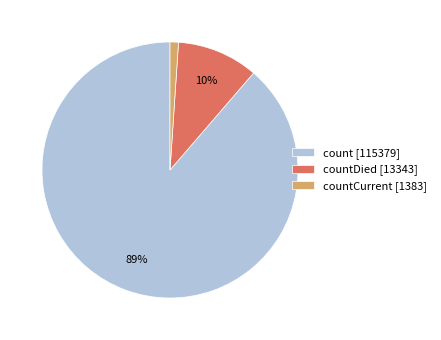

Between countDied [13343] and countCurrent [1383], which is larger?

countDied [13343]